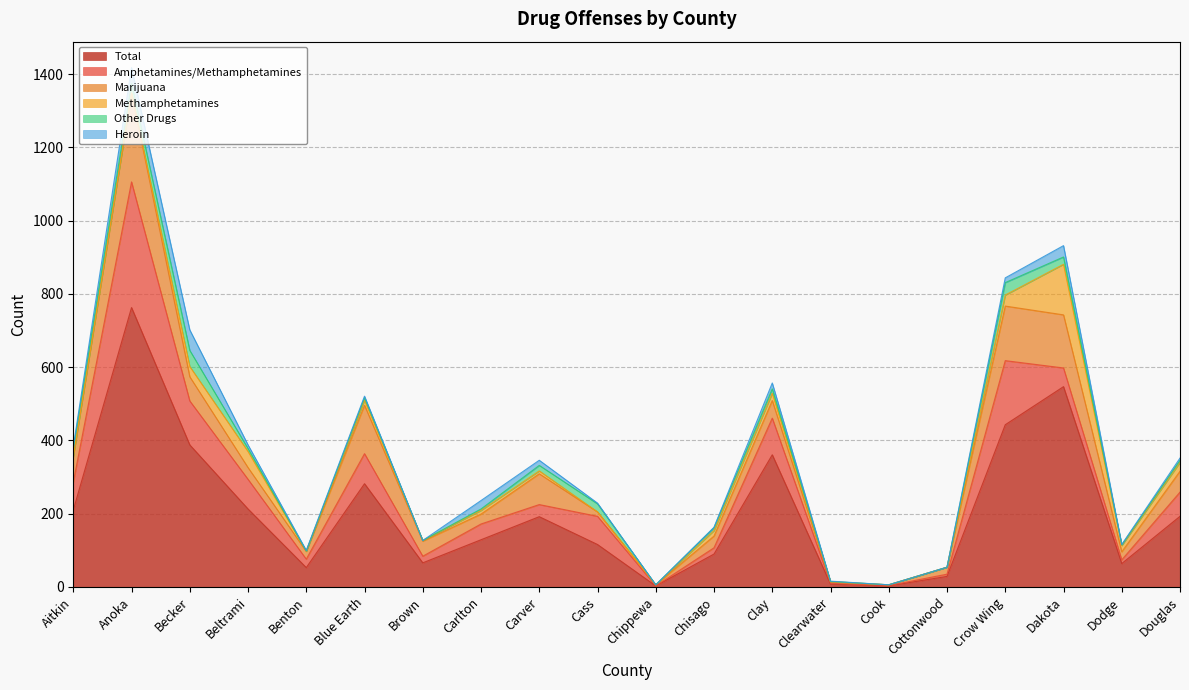

The Amphetamines/Methamphetamines series shows 6 at Cottonwood. True or false?

True